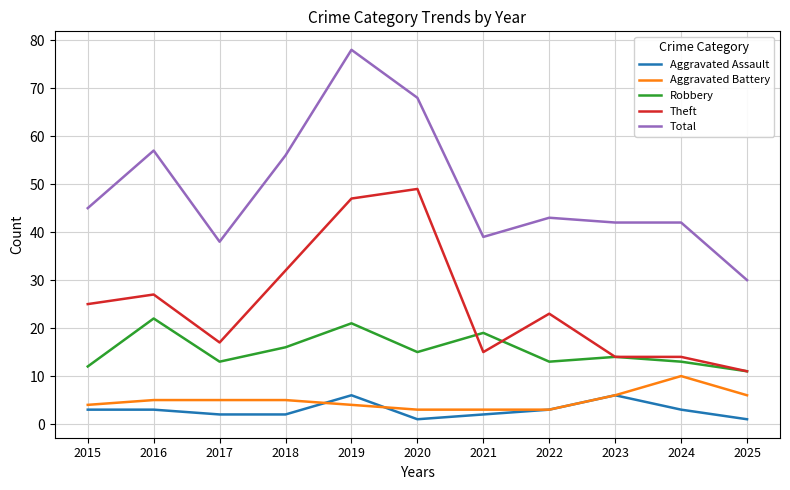

Is it true that Theft equals 16 at 2025?

False